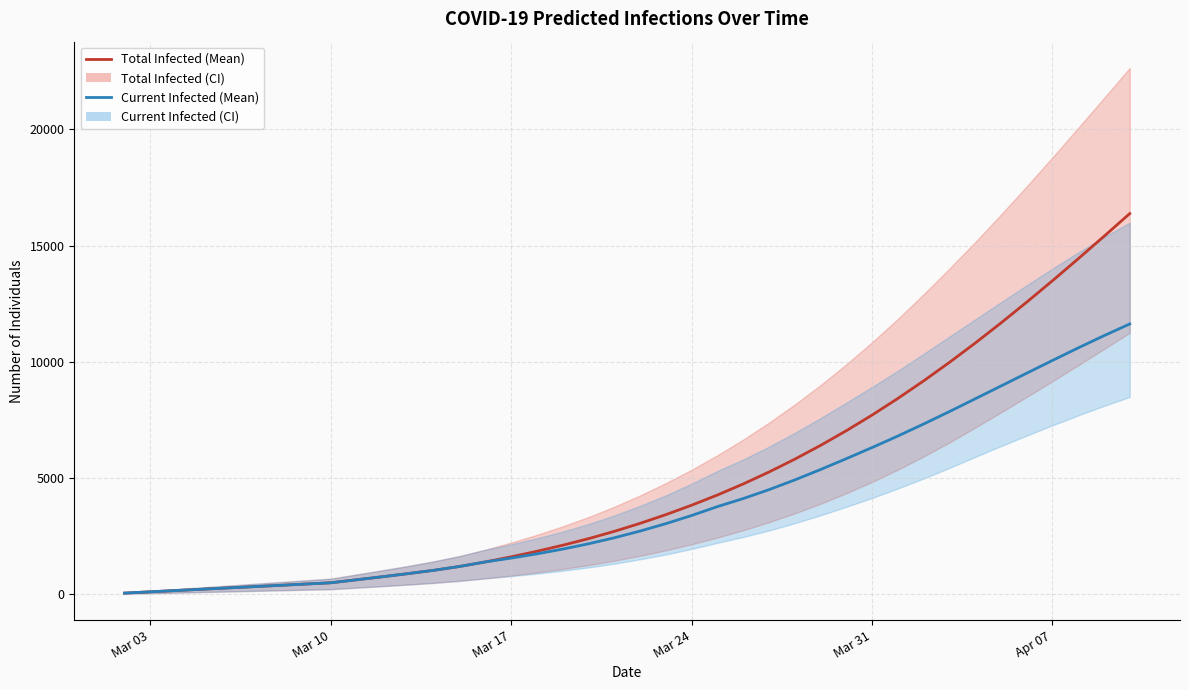

True or false: predicted_total_infected_mean and predicted_current_infected_mean intersect in this chart.

False